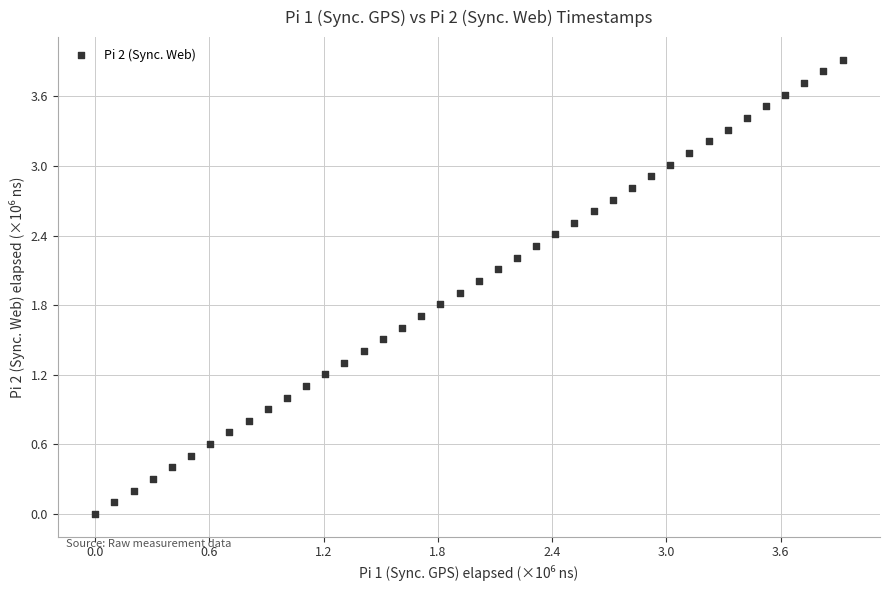

What is the range of X values (max minus min)?

3.9